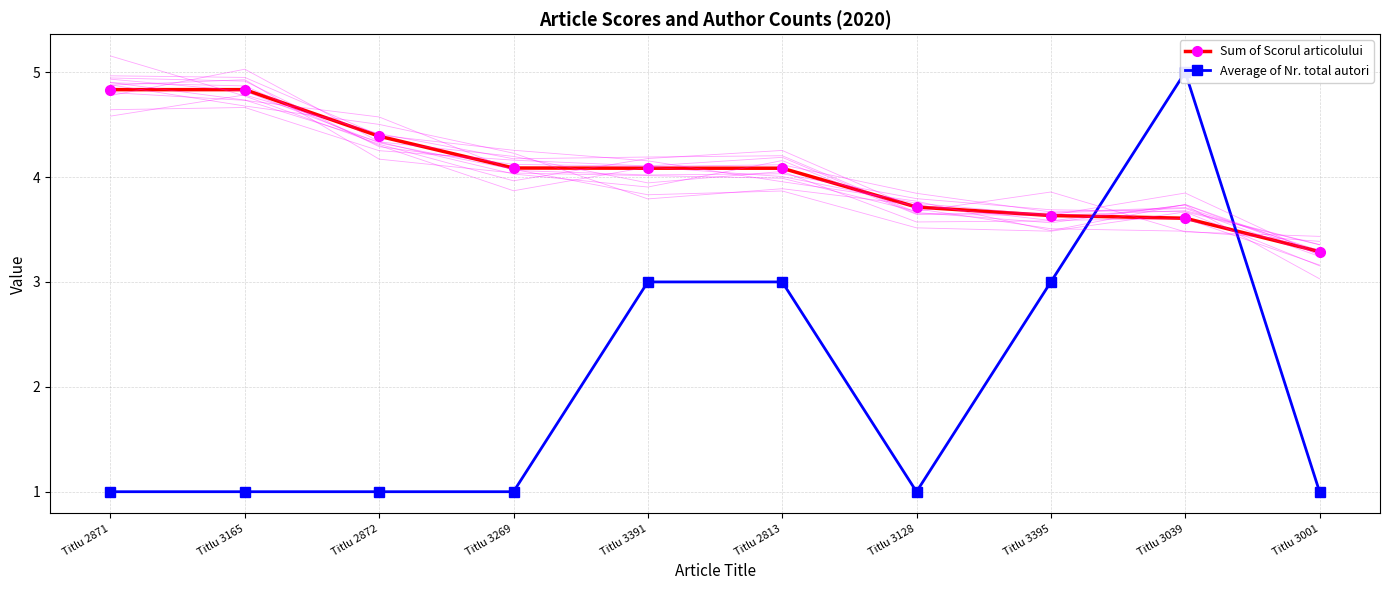

List the series in order of their overall mean, lowest first.

Average of Nr. total autori, Sum of Scorul articolului